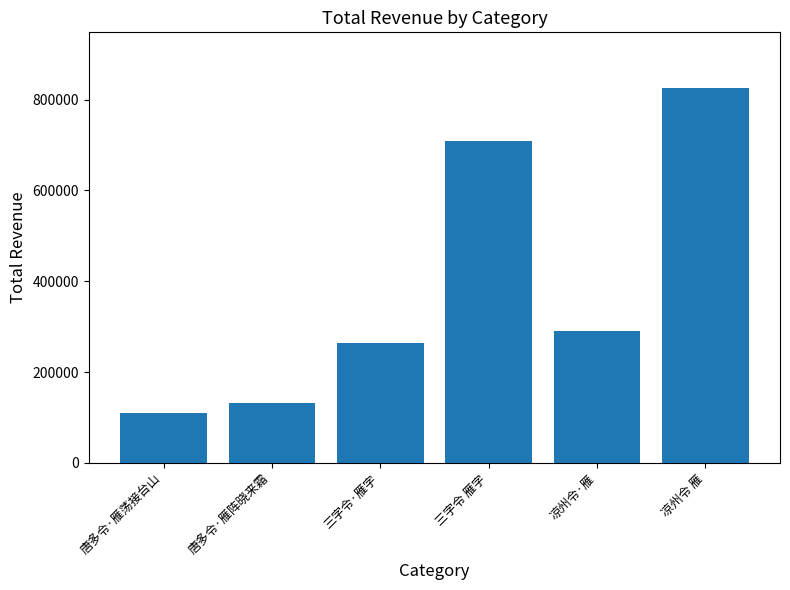

What is the smallest value displayed?

109960